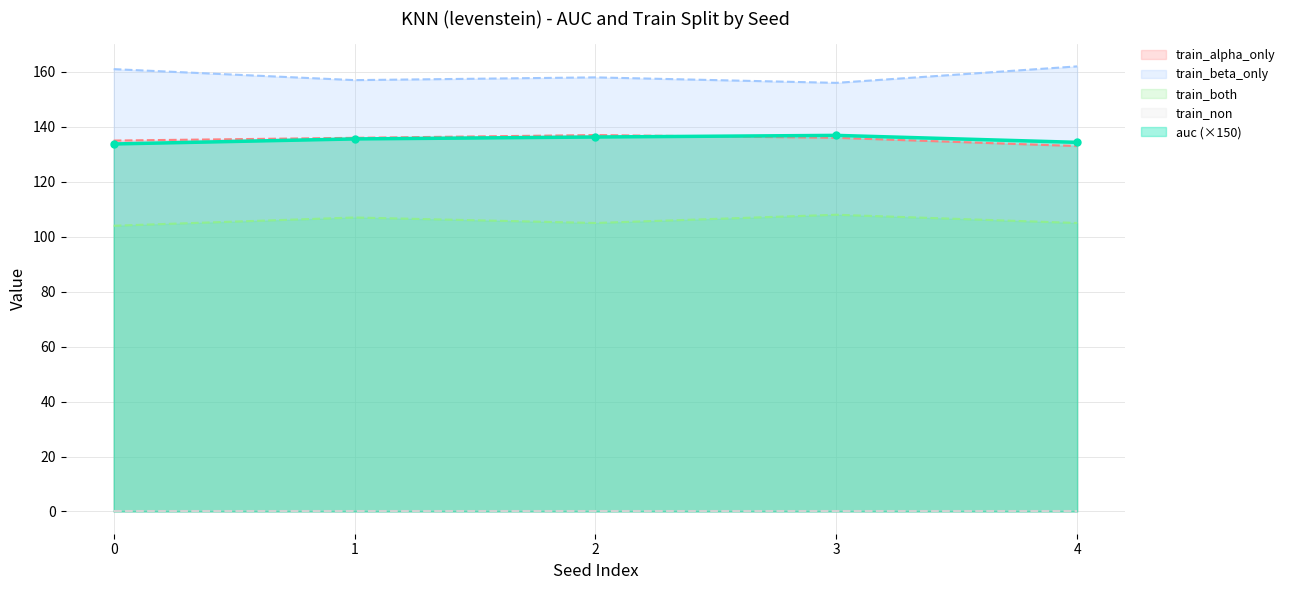

The value of auc (×150) at 2 is 244.0. True or false?

False